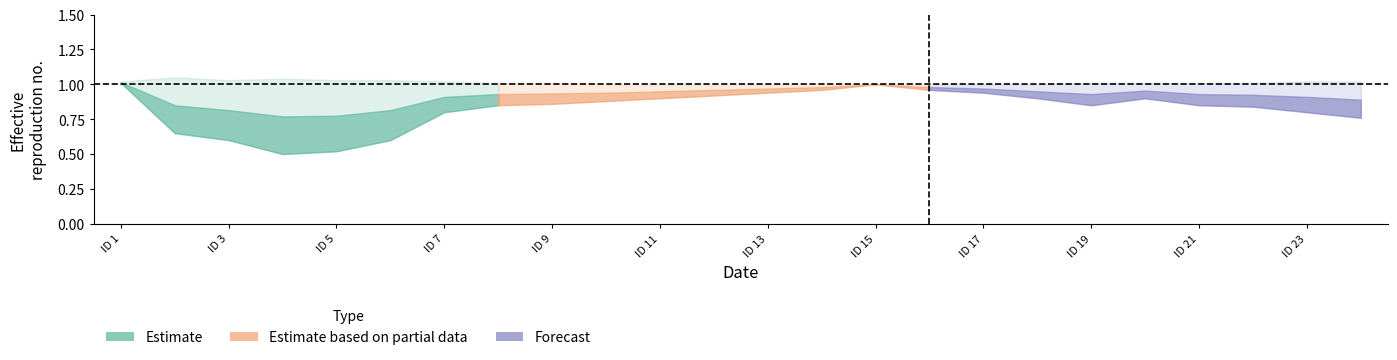

What is the sum of the p2 values at 8 and 5?

2.0